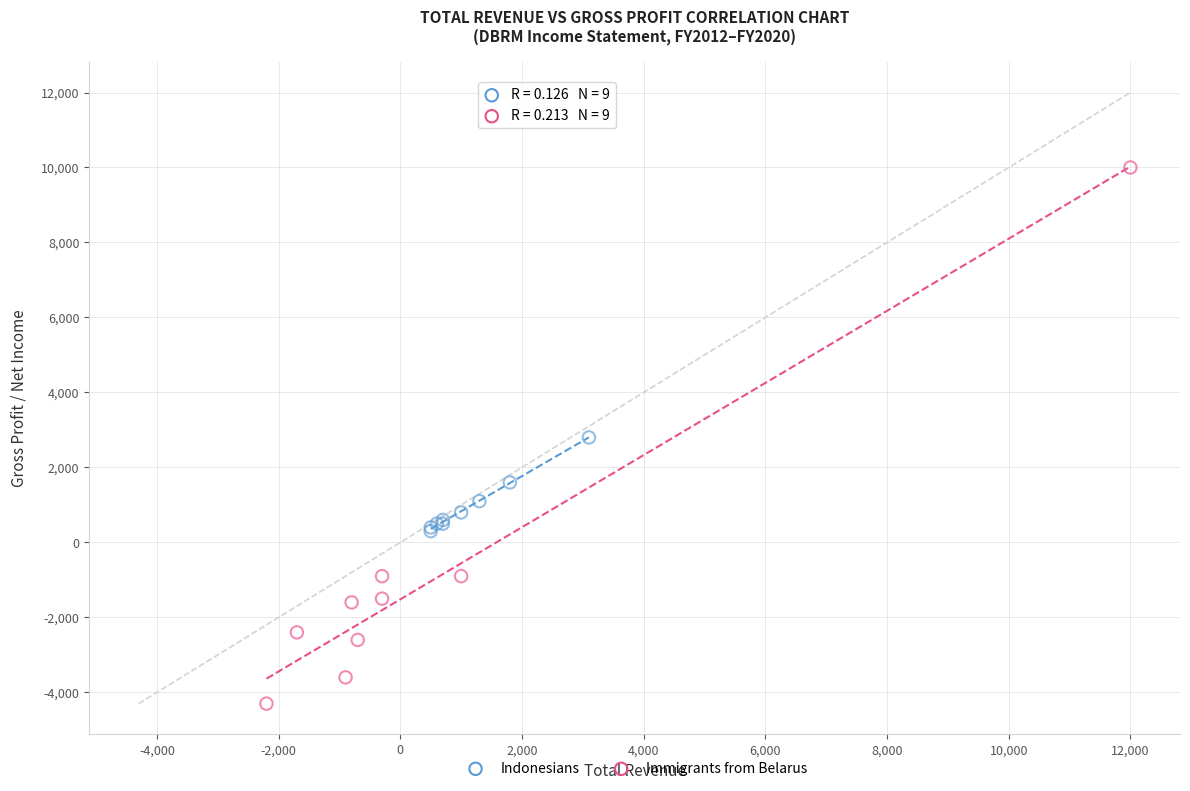

Which series has the largest Y range (max minus min)?

Immigrants from Belarus